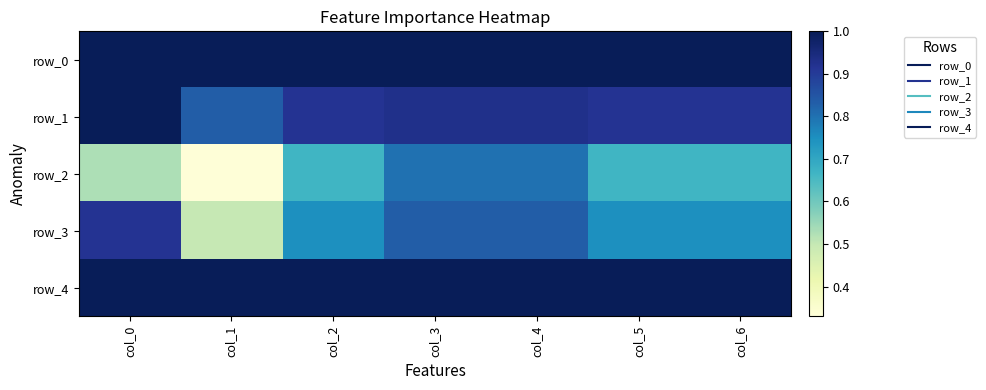

Which has a higher value, col_4 or col_3?

col_4